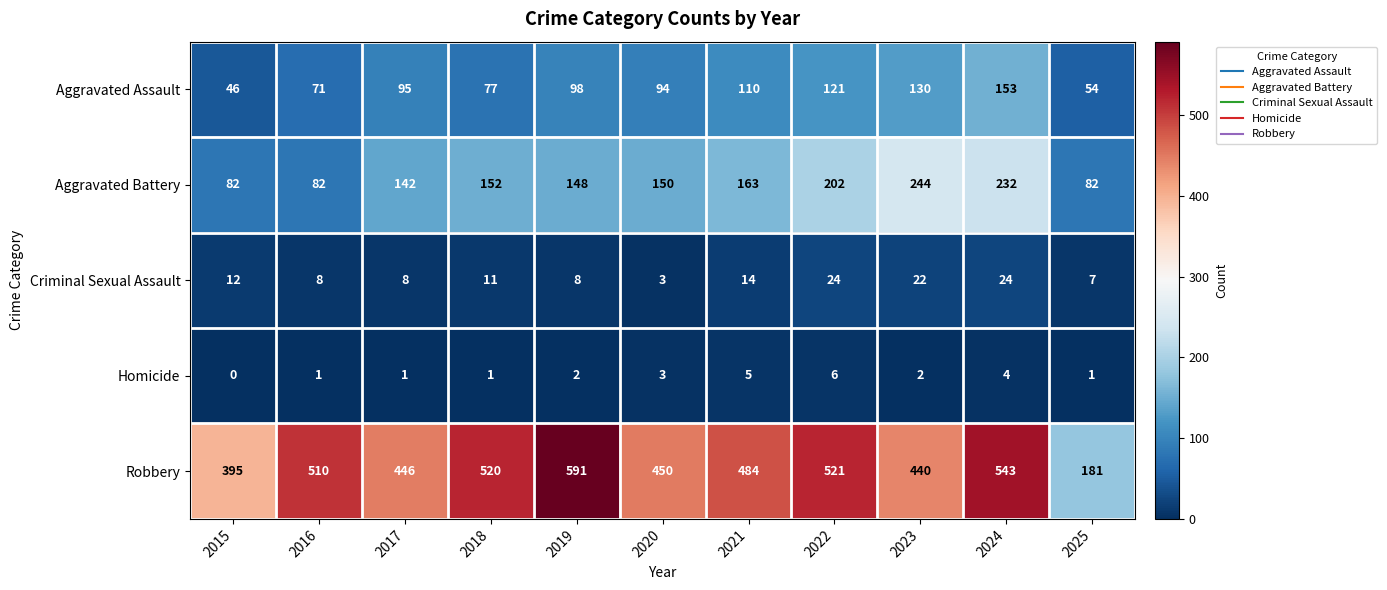

How many distinct data groups are displayed?

5